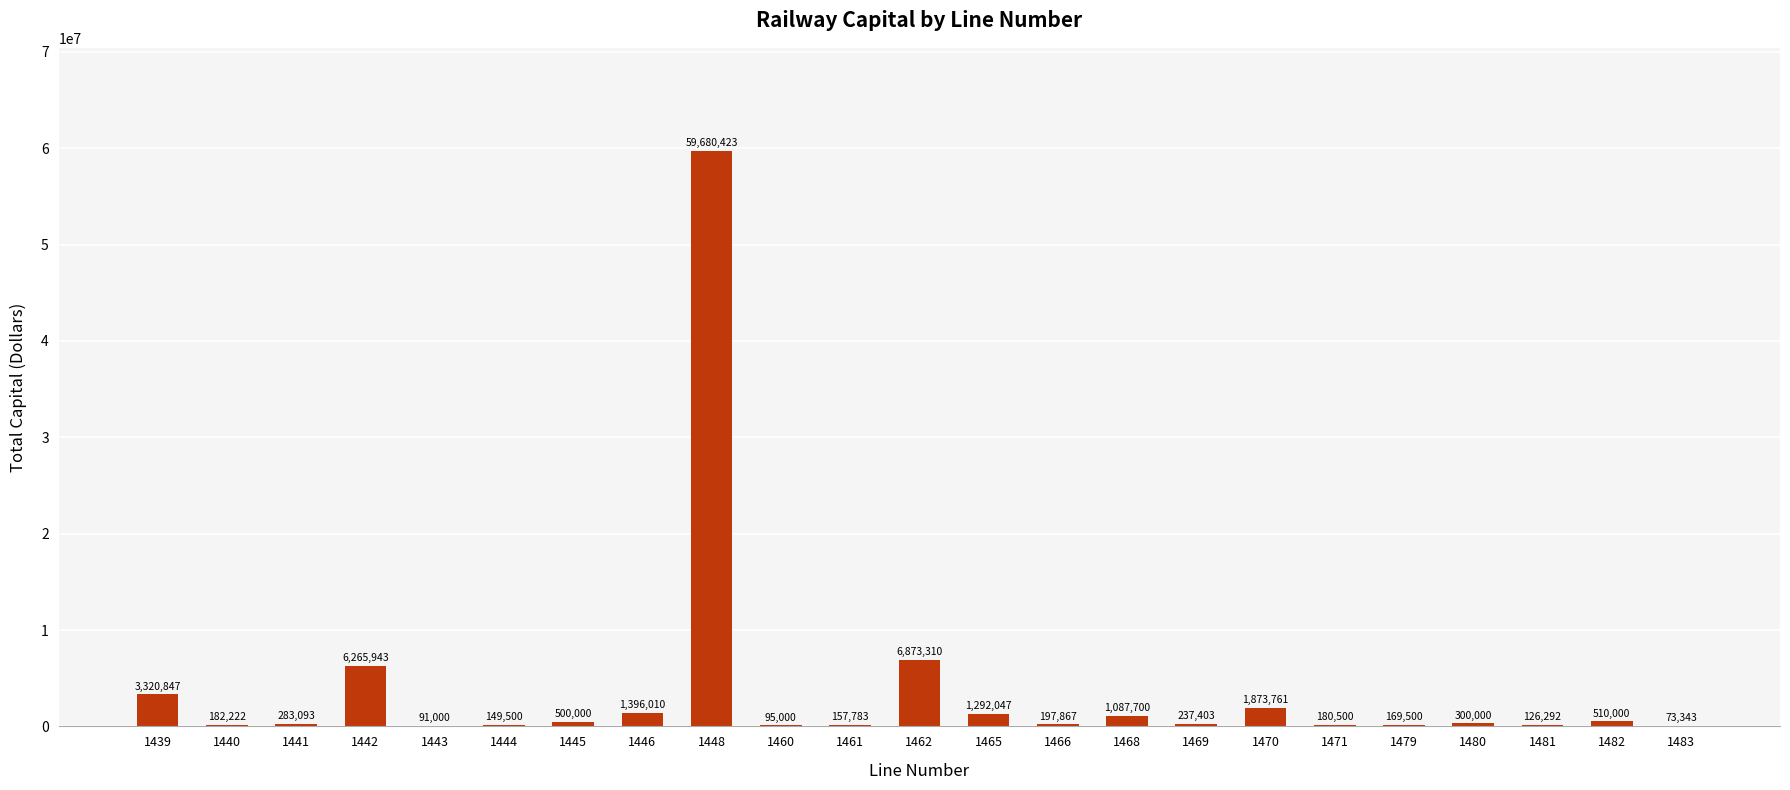

What is the average value?

3697545